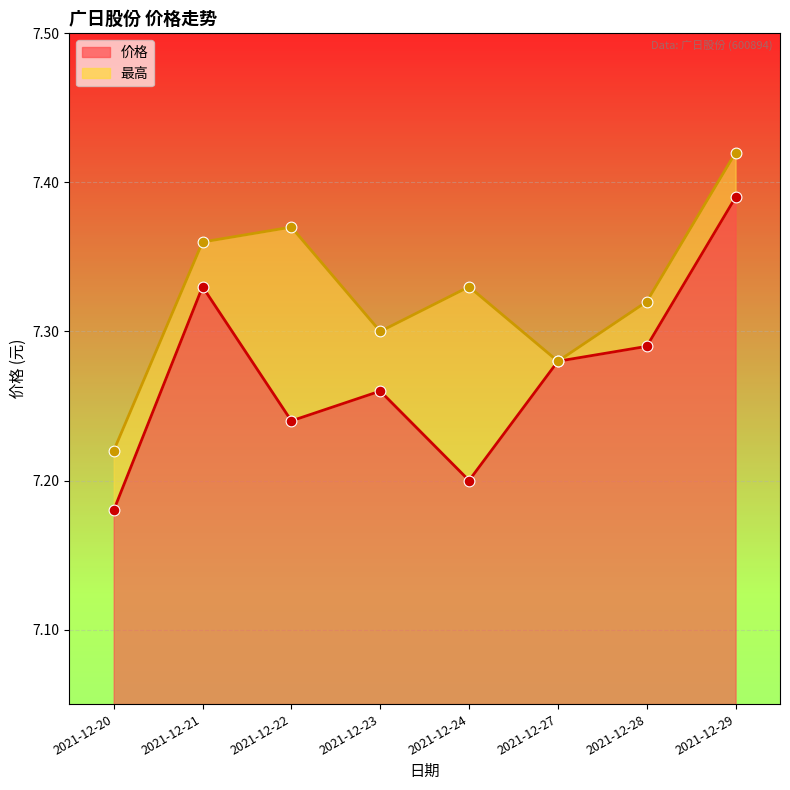

What are all the series names shown in the legend?

价格, 最高